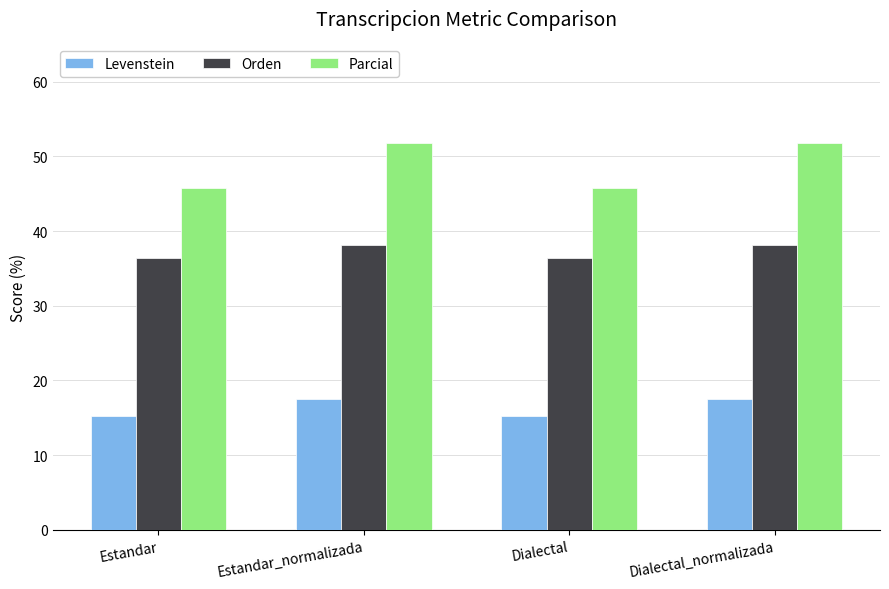

The Levenstein series shows 17.5 at Estandar_normalizada. True or false?

True